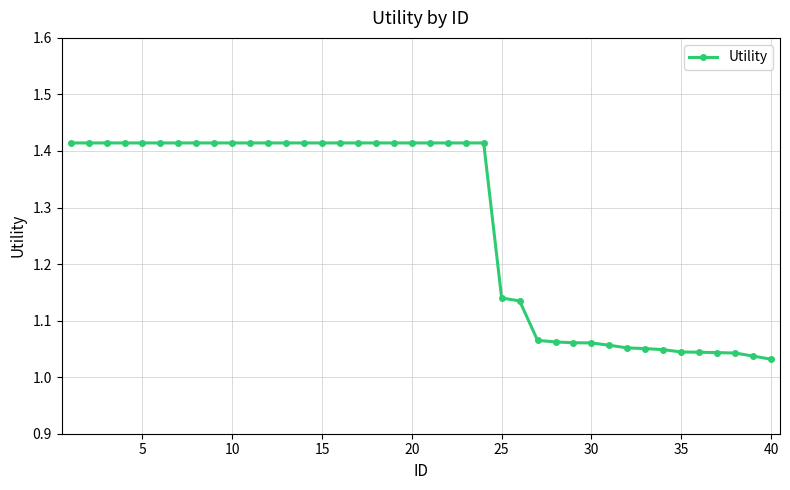

What is the sum of all values?

50.9